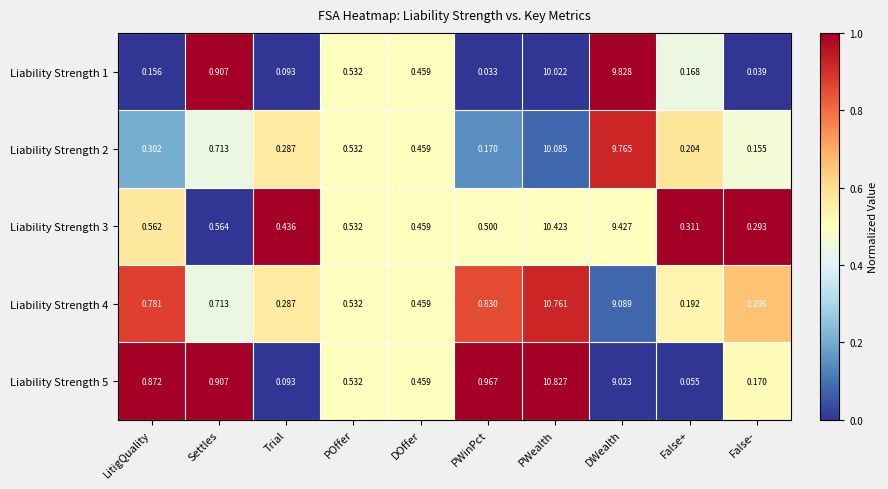

Count the number of categories in the chart.

10